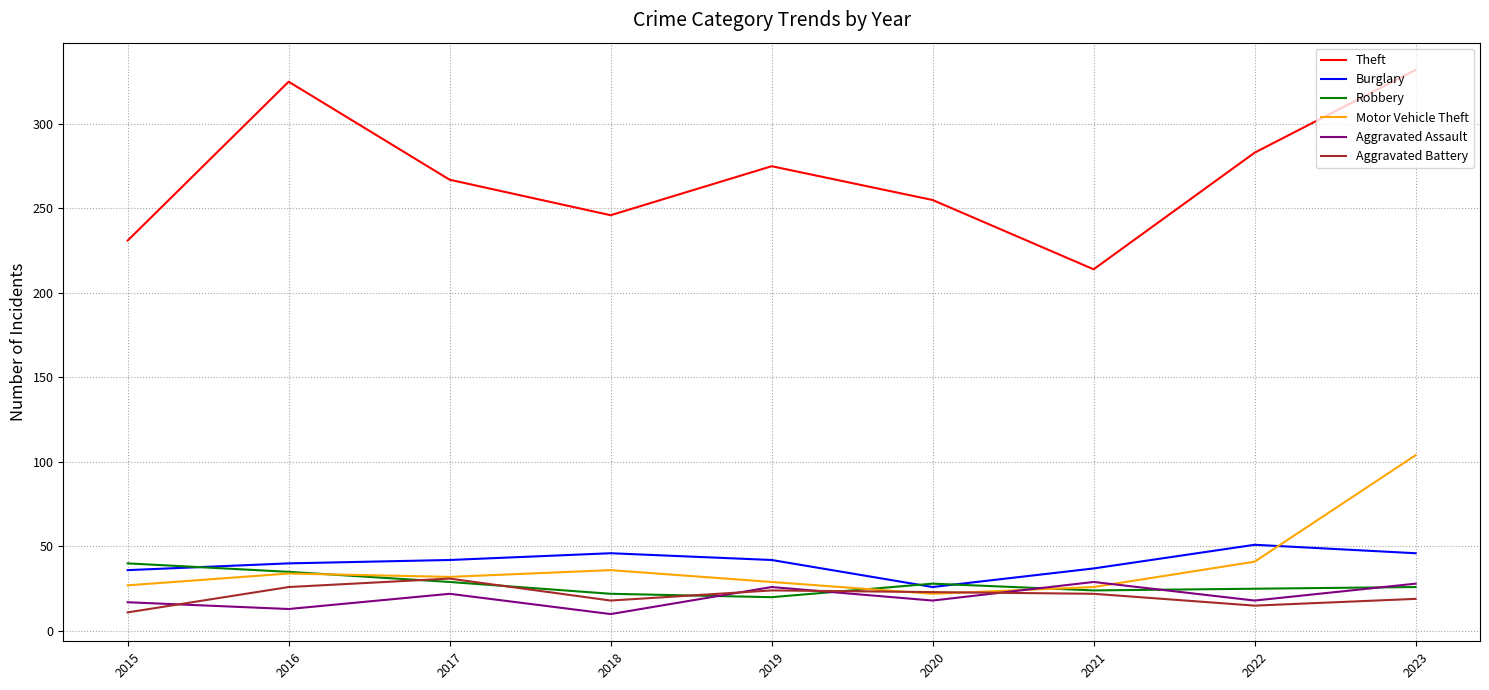

Which category has the lowest value in the Aggravated Assault series?

2018